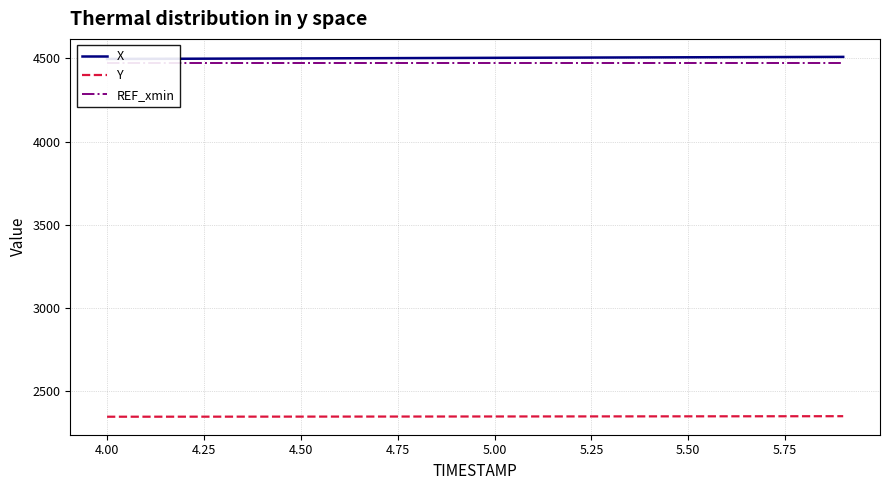

What are all the series names shown in the legend?

X, Y, REF_xmin